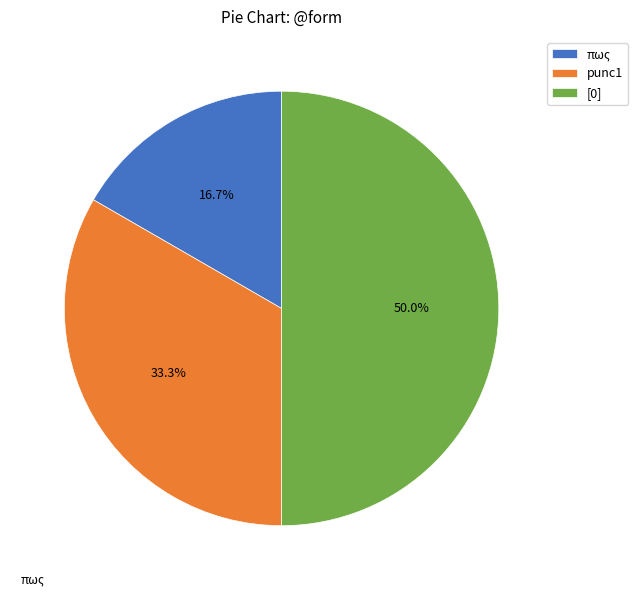

What is the ratio of the value at πως to the value at punc1?

0.5